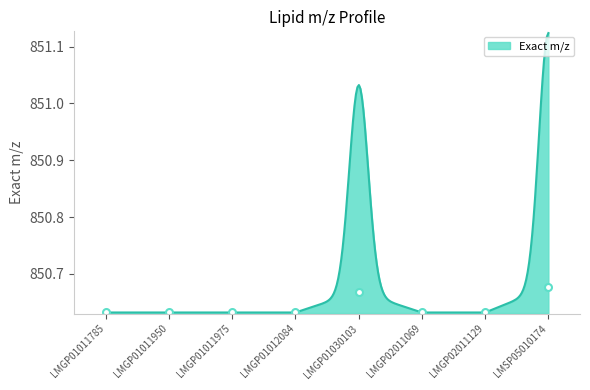

Count the number of data series in this chart.

1